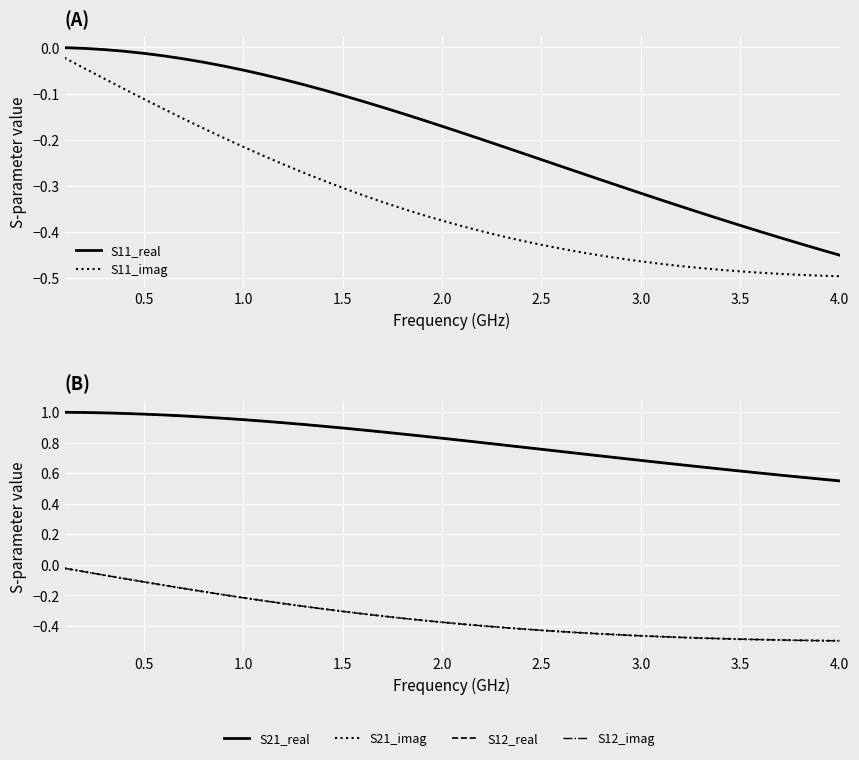

At 0.5, list the series in order from largest to smallest.

S21_real, S12_real, S11_real, S11_imag, S21_imag, S12_imag